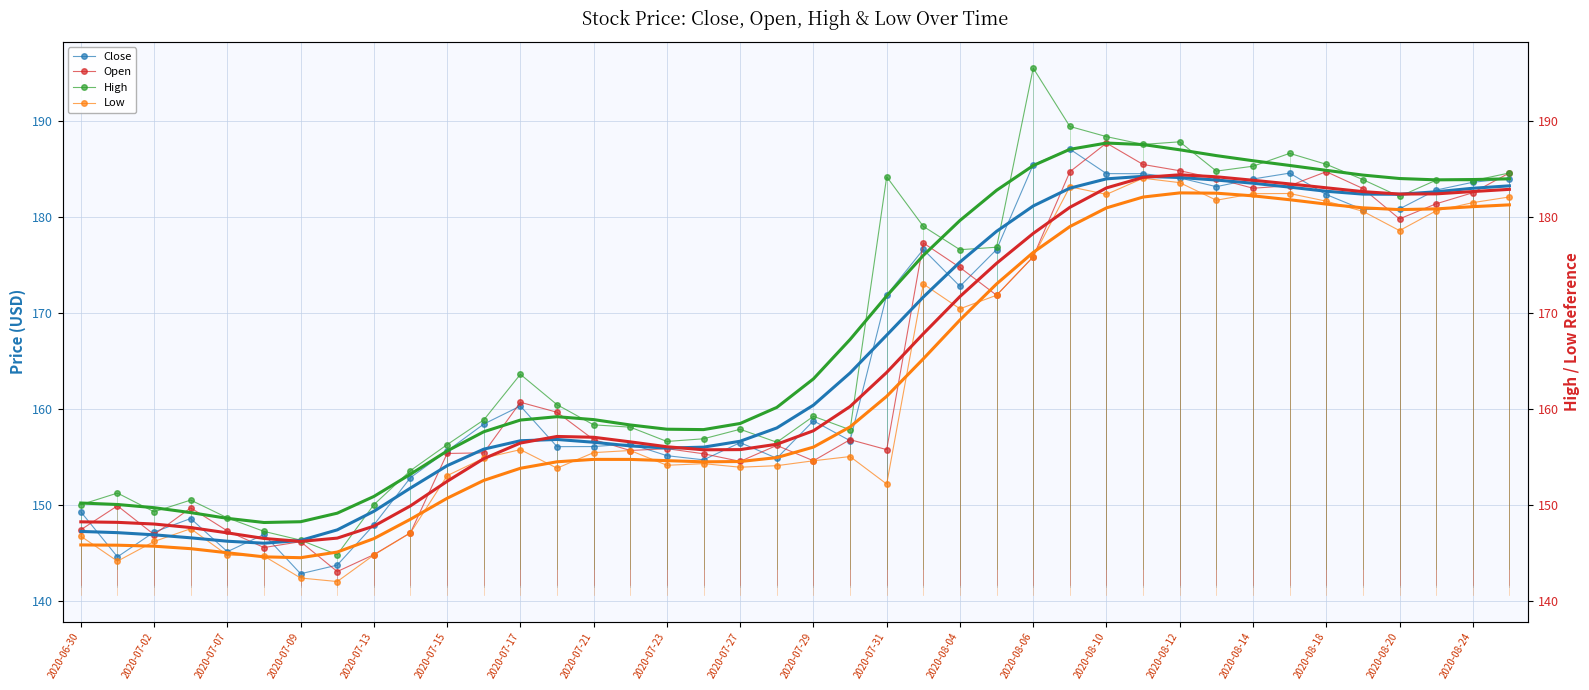

Count the number of data series in this chart.

4